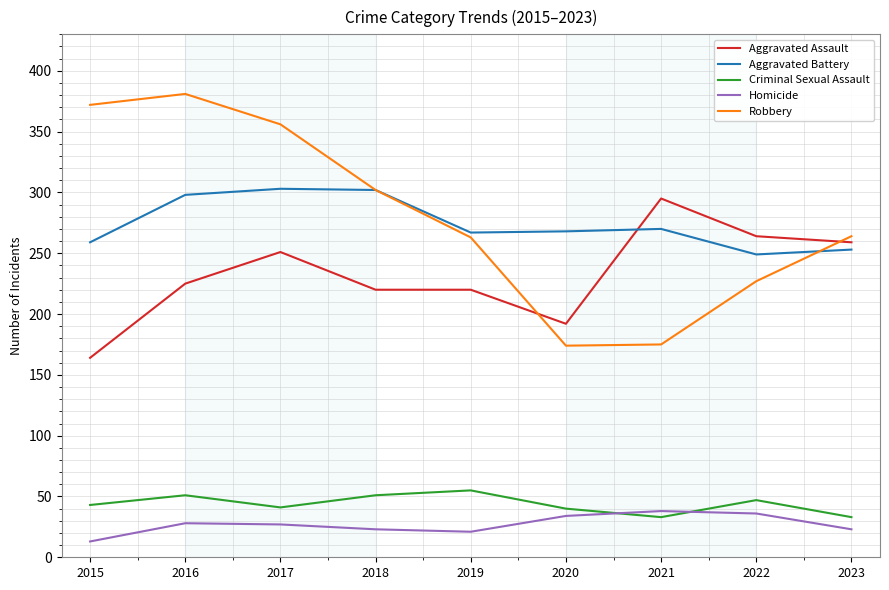

True or false: Aggravated Battery and Homicide cross at least once.

False